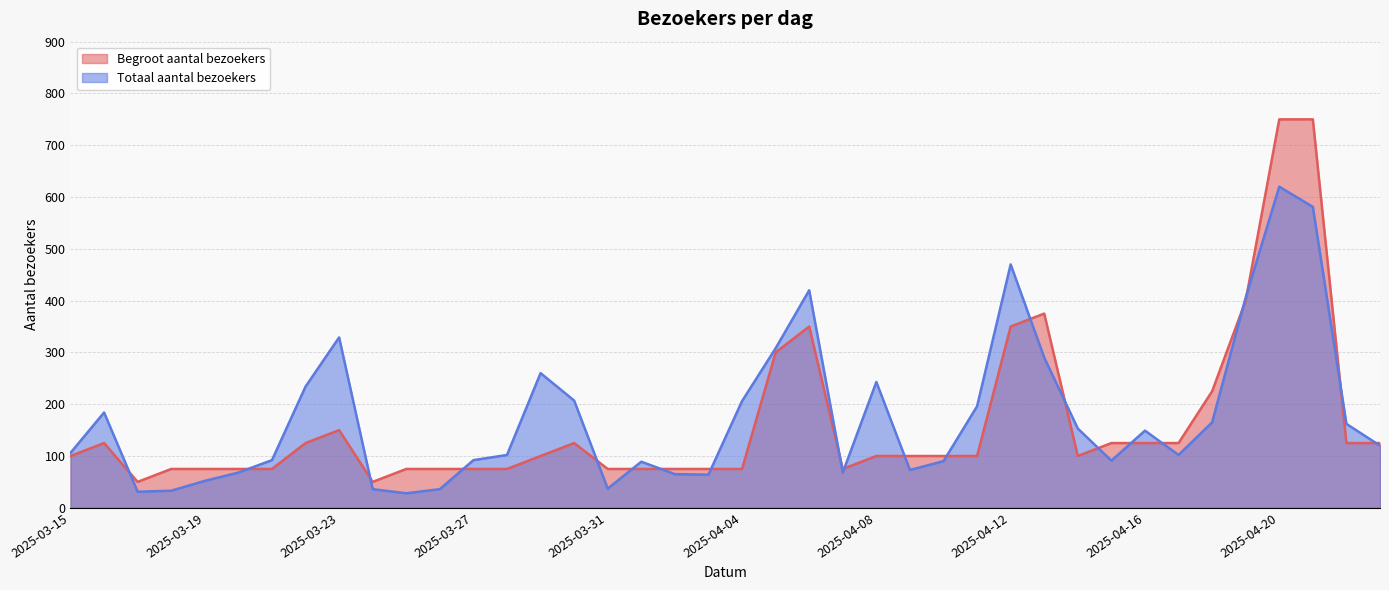

Where does the Begroot aantal bezoekers series first go above 100?

2025-03-16